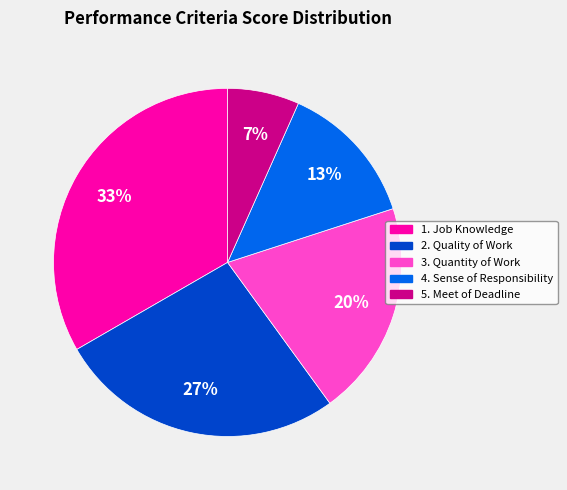

What is the smallest slice in the pie chart?

5. Meet of Deadline